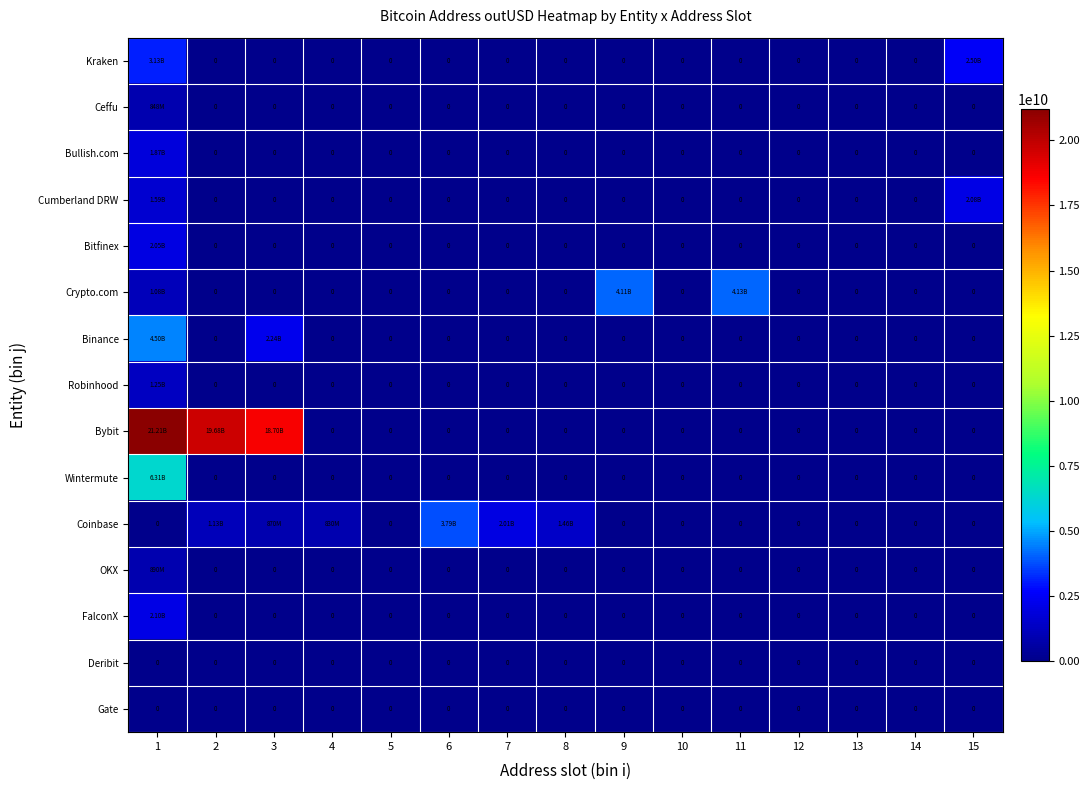

The Kraken series shows 0.0 at 3. True or false?

True